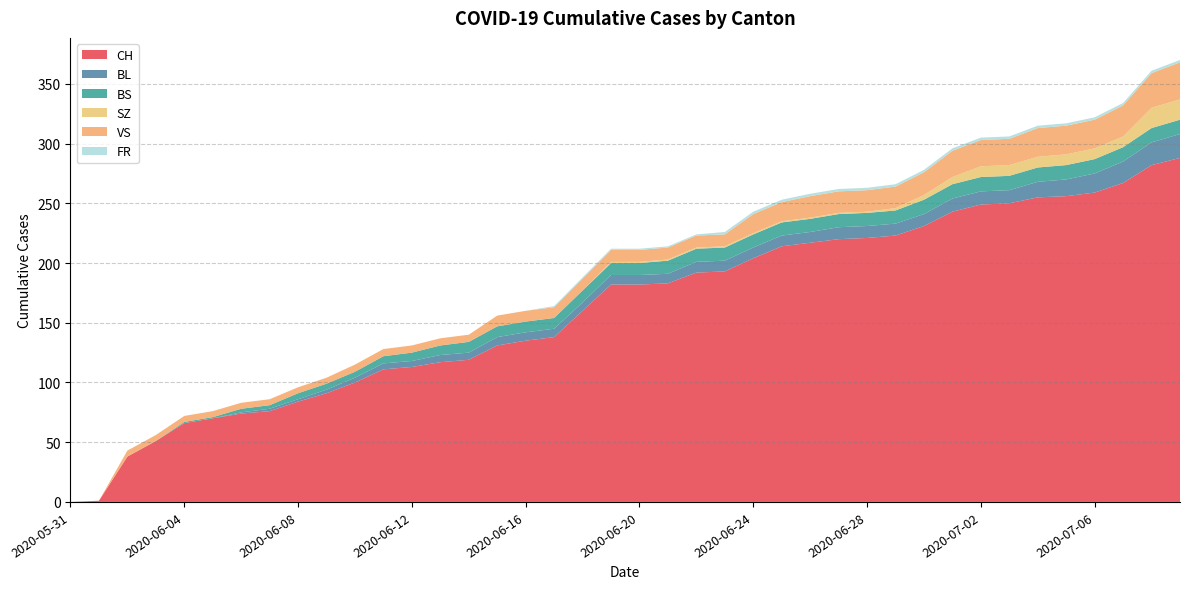

Reading right to left, what are all the values shown in this chart?

CH: 2020-07-09=288	2020-07-08=282	2020-07-07=267	2020-07-06=259	2020-07-05=256	2020-07-04=255	2020-07-03=250	2020-07-02=249	2020-07-01=243	2020-06-30=231	2020-06-29=223	2020-06-28=221	2020-06-27=220	2020-06-26=217	2020-06-25=214	2020-06-24=204	2020-06-23=193	2020-06-22=192	2020-06-21=183	2020-06-20=182	2020-06-19=182	2020-06-18=160	2020-06-17=138	2020-06-16=135	2020-06-15=131	2020-06-14=119	2020-06-13=117	2020-06-12=113	2020-06-11=111	2020-06-10=100	2020-06-09=91	2020-06-08=84	2020-06-07=76	2020-06-06=74	2020-06-05=70	2020-06-04=66	2020-06-03=51	2020-06-02=38	2020-06-01=1	2020-05-31=0
BL: 2020-07-09=20	2020-07-08=19	2020-07-07=18	2020-07-06=16	2020-07-05=14	2020-07-04=13	2020-07-03=11	2020-07-02=11	2020-07-01=11	2020-06-30=10	2020-06-29=10	2020-06-28=10	2020-06-27=10	2020-06-26=9	2020-06-25=9	2020-06-24=9	2020-06-23=9	2020-06-22=9	2020-06-21=8	2020-06-20=8	2020-06-19=8	2020-06-18=7	2020-06-17=7	2020-06-16=7	2020-06-15=7	2020-06-14=6	2020-06-13=6	2020-06-12=5	2020-06-11=5	2020-06-10=4	2020-06-09=3	2020-06-08=2	2020-06-07=2	2020-06-06=1	2020-06-05=0	2020-06-04=0	2020-06-03=0	2020-06-02=0	2020-06-01=0	2020-05-31=0
BS: 2020-07-09=12	2020-07-08=12	2020-07-07=12	2020-07-06=12	2020-07-05=12	2020-07-04=12	2020-07-03=12	2020-07-02=12	2020-07-01=12	2020-06-30=12	2020-06-29=11	2020-06-28=11	2020-06-27=11	2020-06-26=11	2020-06-25=11	2020-06-24=11	2020-06-23=11	2020-06-22=11	2020-06-21=11	2020-06-20=10	2020-06-19=10	2020-06-18=10	2020-06-17=9	2020-06-16=9	2020-06-15=9	2020-06-14=9	2020-06-13=8	2020-06-12=7	2020-06-11=6	2020-06-10=5	2020-06-09=5	2020-06-08=5	2020-06-07=3	2020-06-06=3	2020-06-05=1	2020-06-04=1	2020-06-03=0	2020-06-02=0	2020-06-01=0	2020-05-31=0
SZ: 2020-07-09=17	2020-07-08=17	2020-07-07=9	2020-07-06=9	2020-07-05=9	2020-07-04=9	2020-07-03=9	2020-07-02=9	2020-07-01=6	2020-06-30=4	2020-06-29=2	2020-06-28=1	2020-06-27=1	2020-06-26=1	2020-06-25=1	2020-06-24=1	2020-06-23=1	2020-06-22=1	2020-06-21=1	2020-06-20=1	2020-06-19=1	2020-06-18=0	2020-06-17=0	2020-06-16=0	2020-06-15=0	2020-06-14=0	2020-06-13=0	2020-06-12=0	2020-06-11=0	2020-06-10=0	2020-06-09=0	2020-06-08=0	2020-06-07=0	2020-06-06=0	2020-06-05=0	2020-06-04=0	2020-06-03=0	2020-06-02=0	2020-06-01=0	2020-05-31=0
VS: 2020-07-09=31	2020-07-08=29	2020-07-07=26	2020-07-06=24	2020-07-05=24	2020-07-04=24	2020-07-03=22	2020-07-02=22	2020-07-01=22	2020-06-30=19	2020-06-29=18	2020-06-28=18	2020-06-27=18	2020-06-26=18	2020-06-25=16	2020-06-24=16	2020-06-23=10	2020-06-22=10	2020-06-21=10	2020-06-20=10	2020-06-19=10	2020-06-18=10	2020-06-17=9	2020-06-16=9	2020-06-15=9	2020-06-14=6	2020-06-13=6	2020-06-12=6	2020-06-11=6	2020-06-10=6	2020-06-09=5	2020-06-08=5	2020-06-07=5	2020-06-06=5	2020-06-05=5	2020-06-04=5	2020-06-03=5	2020-06-02=5	2020-06-01=0	2020-05-31=0
FR: 2020-07-09=2	2020-07-08=2	2020-07-07=2	2020-07-06=2	2020-07-05=2	2020-07-04=2	2020-07-03=2	2020-07-02=2	2020-07-01=2	2020-06-30=2	2020-06-29=2	2020-06-28=2	2020-06-27=2	2020-06-26=2	2020-06-25=2	2020-06-24=2	2020-06-23=2	2020-06-22=1	2020-06-21=1	2020-06-20=1	2020-06-19=1	2020-06-18=1	2020-06-17=1	2020-06-16=0	2020-06-15=0	2020-06-14=0	2020-06-13=0	2020-06-12=0	2020-06-11=0	2020-06-10=0	2020-06-09=0	2020-06-08=0	2020-06-07=0	2020-06-06=0	2020-06-05=0	2020-06-04=0	2020-06-03=0	2020-06-02=0	2020-06-01=0	2020-05-31=0